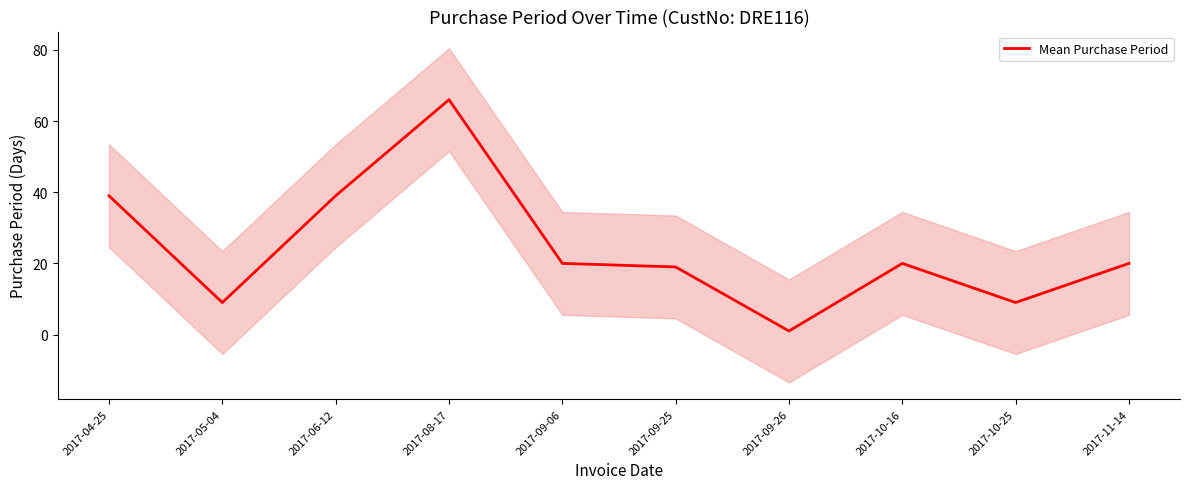

At which label is the value closest to 33?

2017-04-25